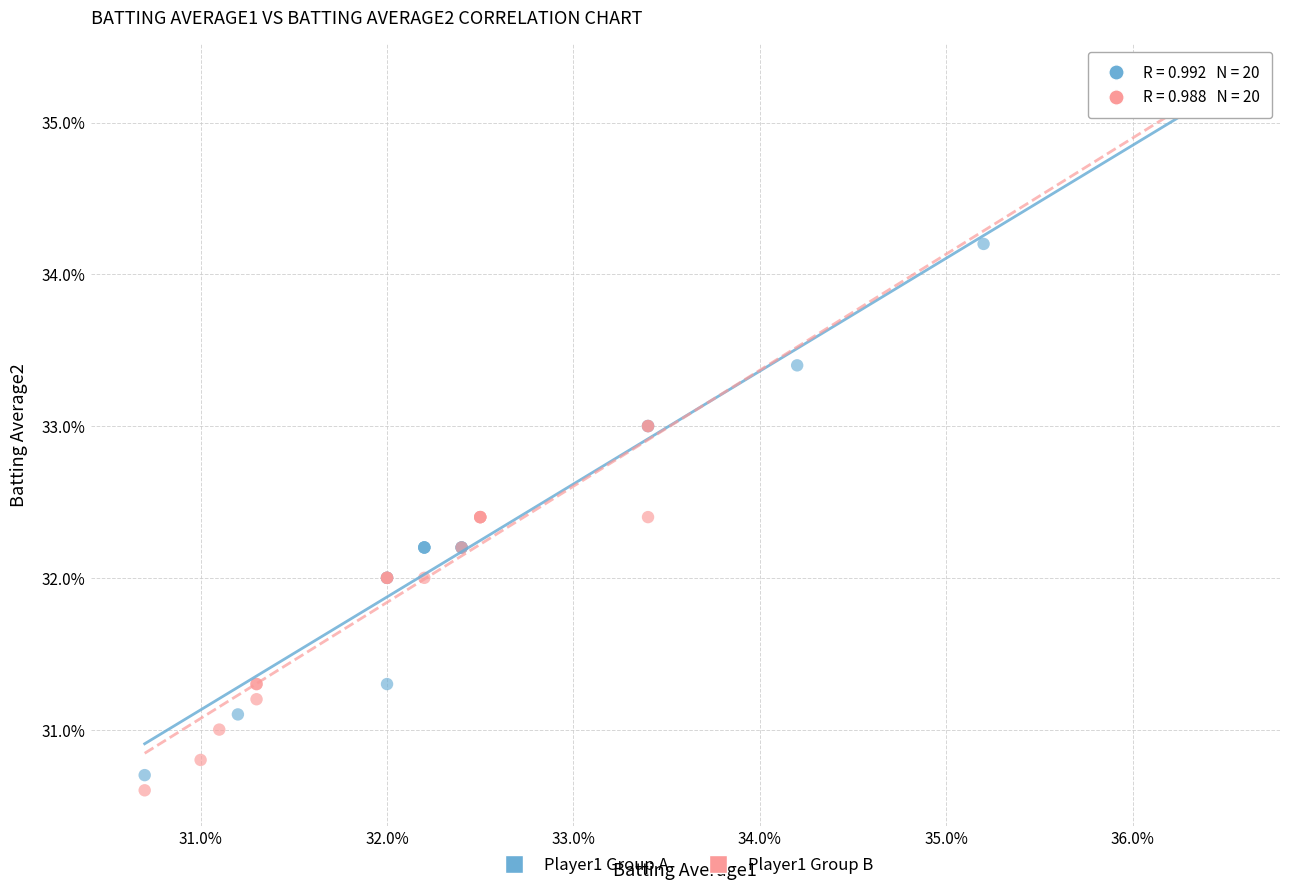

Which series has the largest Y range (max minus min)?

Player1 Group B